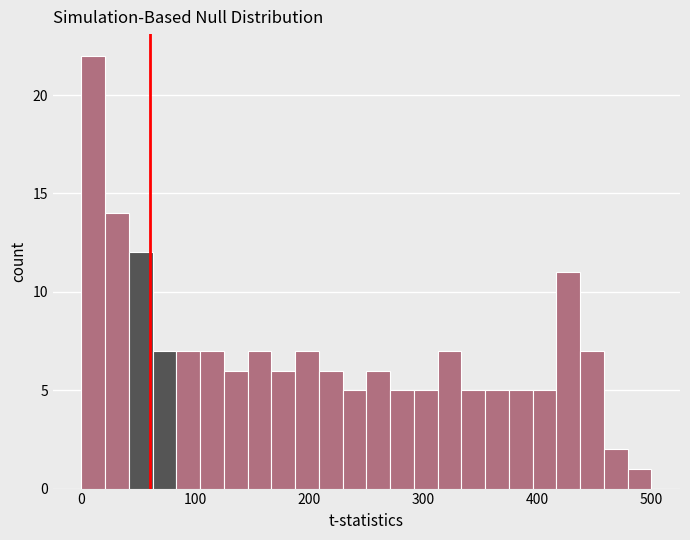

Read against the x-axis, roughly where is the centre of the tallest bar?

10